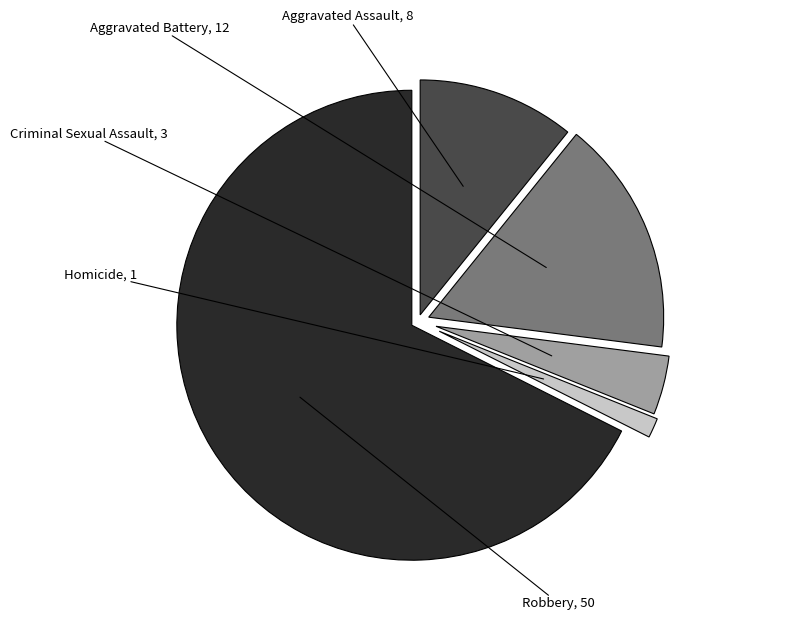

Is there a majority slice in this chart?

Yes